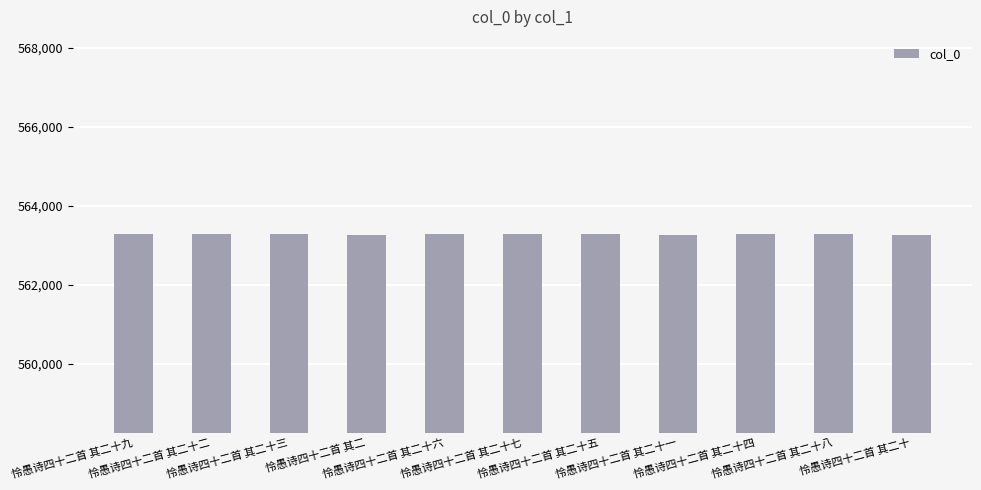

What is the difference between the maximum and minimum values?

27